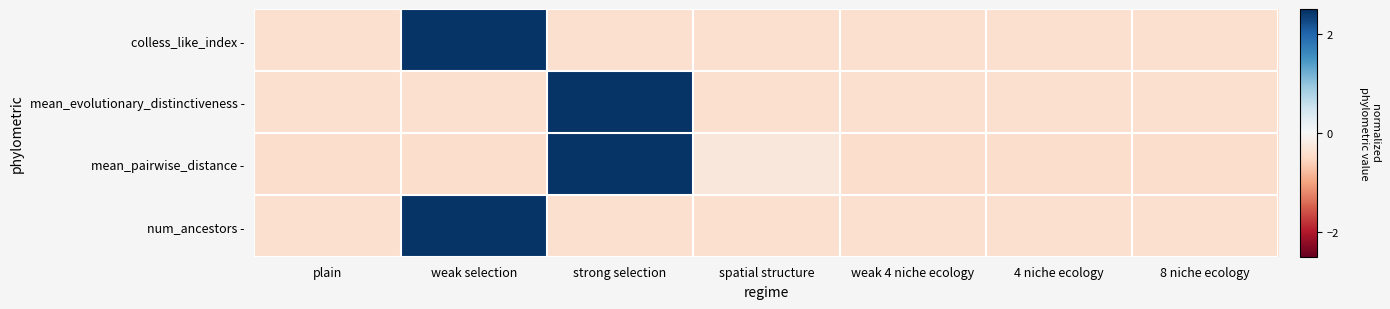

Which label corresponds to the largest value in the chart?

weak selection